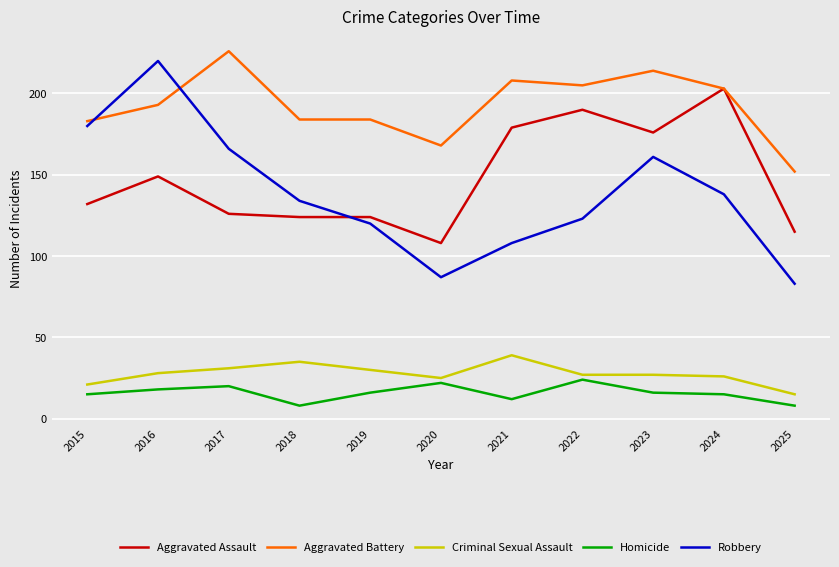

At which category does Aggravated Assault reach its first local peak?

2016